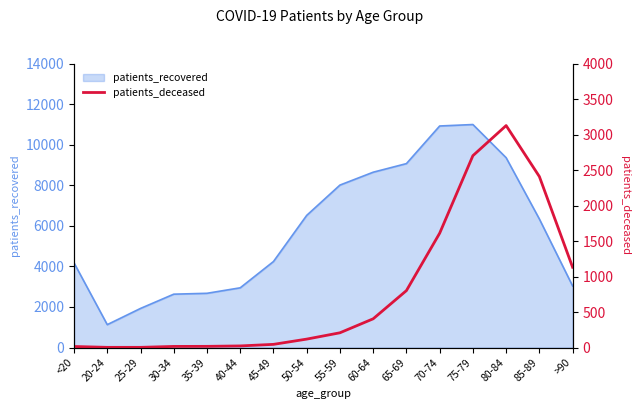

What is the label of the 16th point from the left?

>90